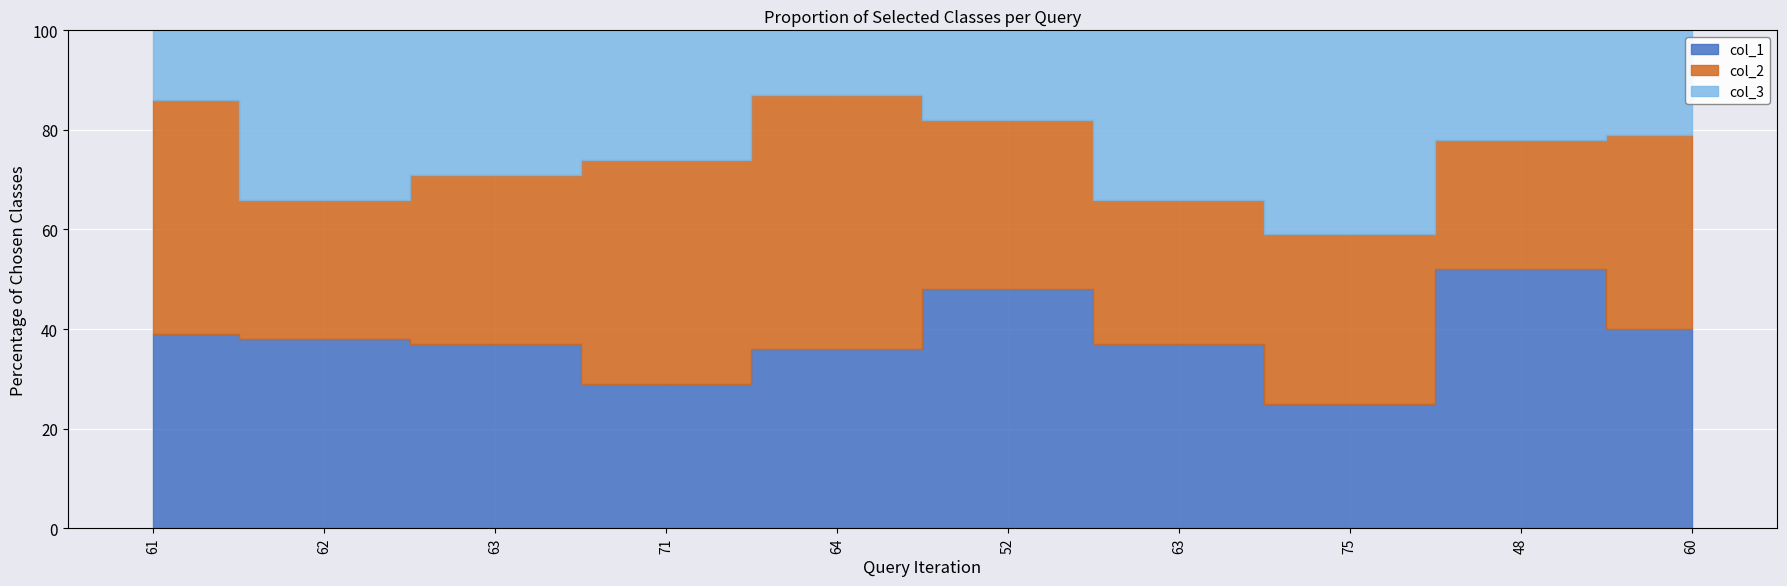

What is the value of the col_2 point at the 5th from the left?

51